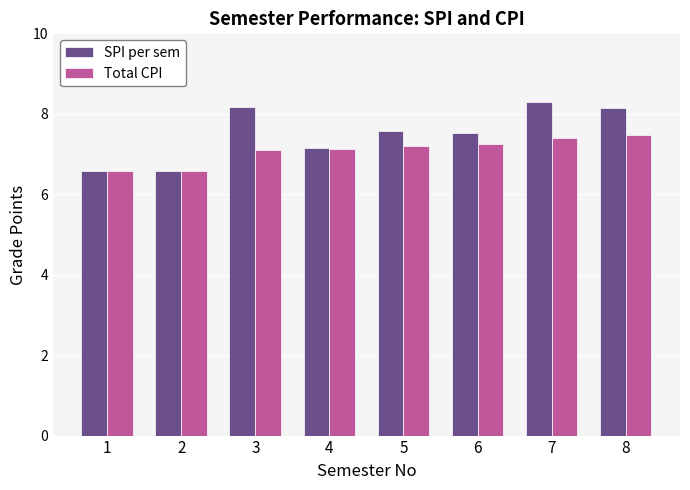

Which series changed the most between 3 and 4?

SPI per sem